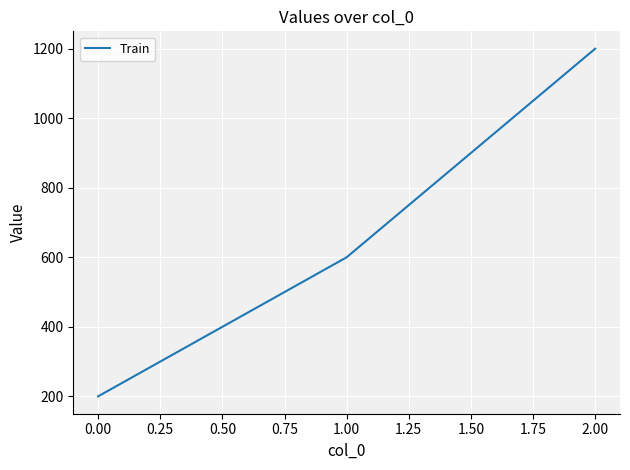

Reading left to right, what are all the values shown in this chart?

200	600	1200